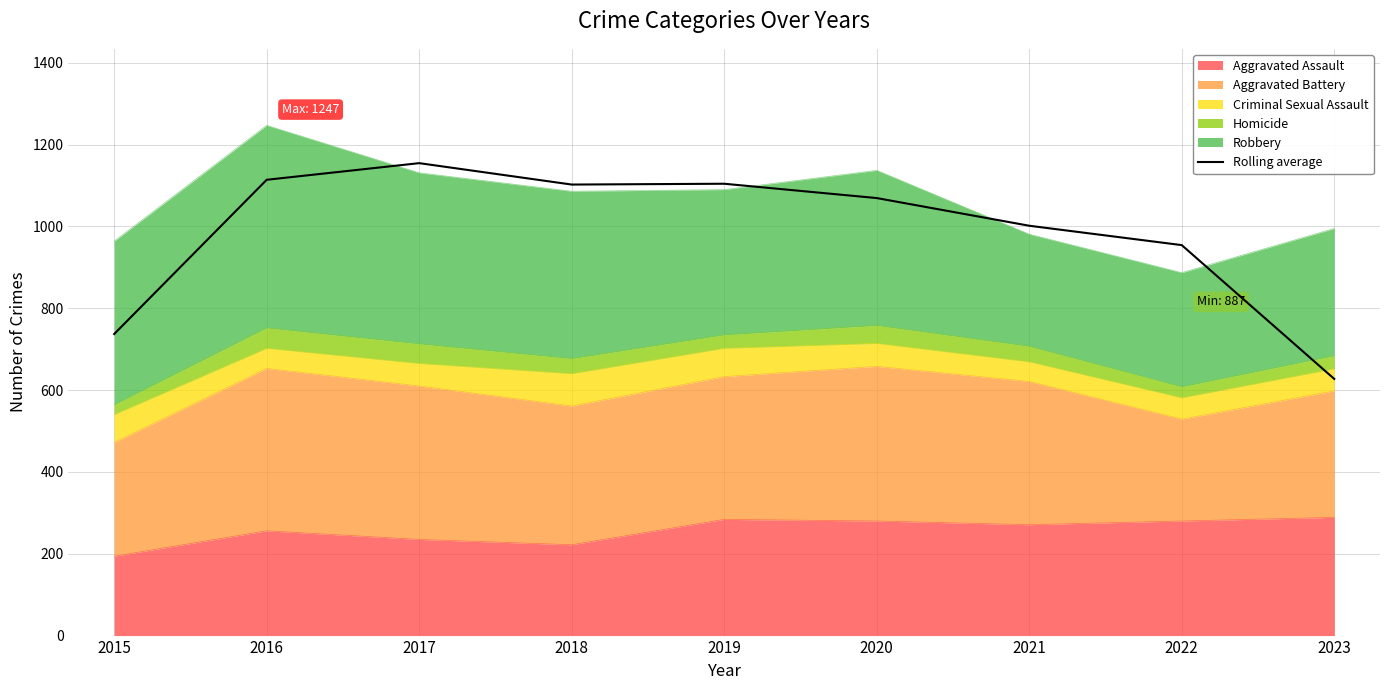

The value at 2020 is 333.8. True or false?

False